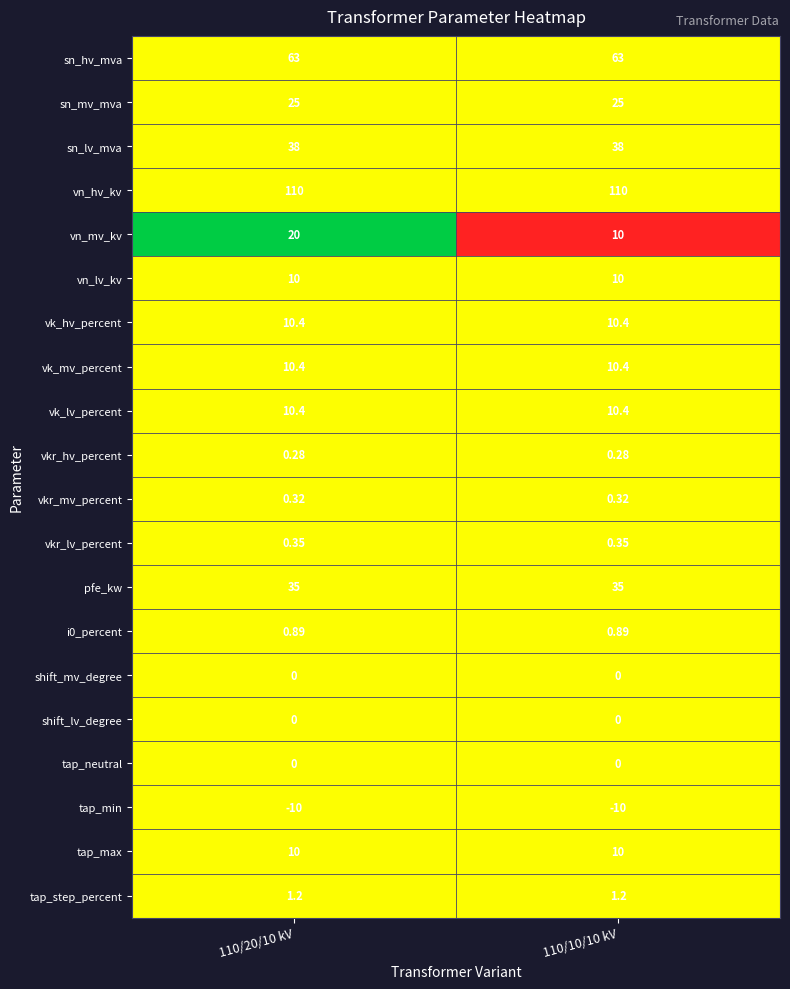

What is the spread (max minus min) of values at 110/20/10 kV?

120.0